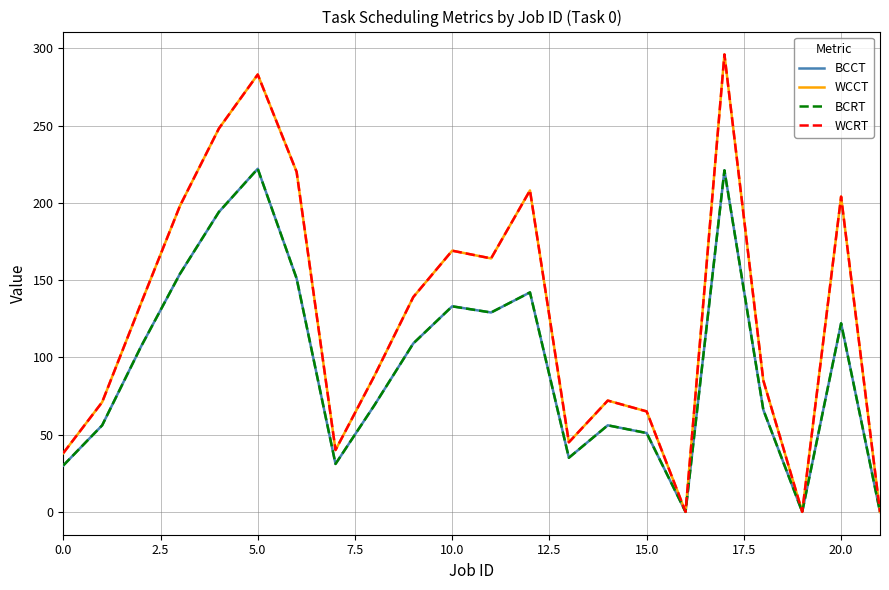

Is this an area chart (filled region under the line)?

No